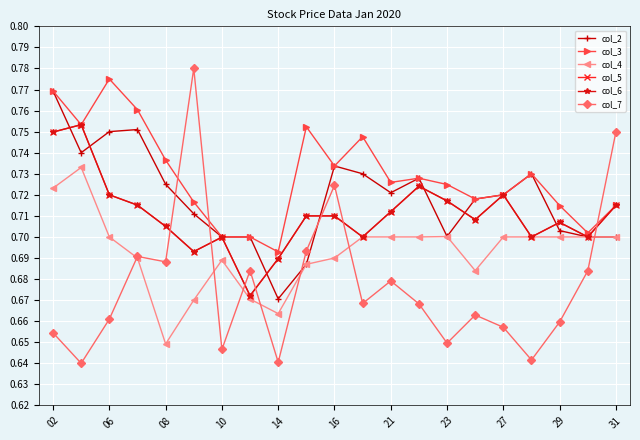

Is this an area chart (filled region under the line)?

No